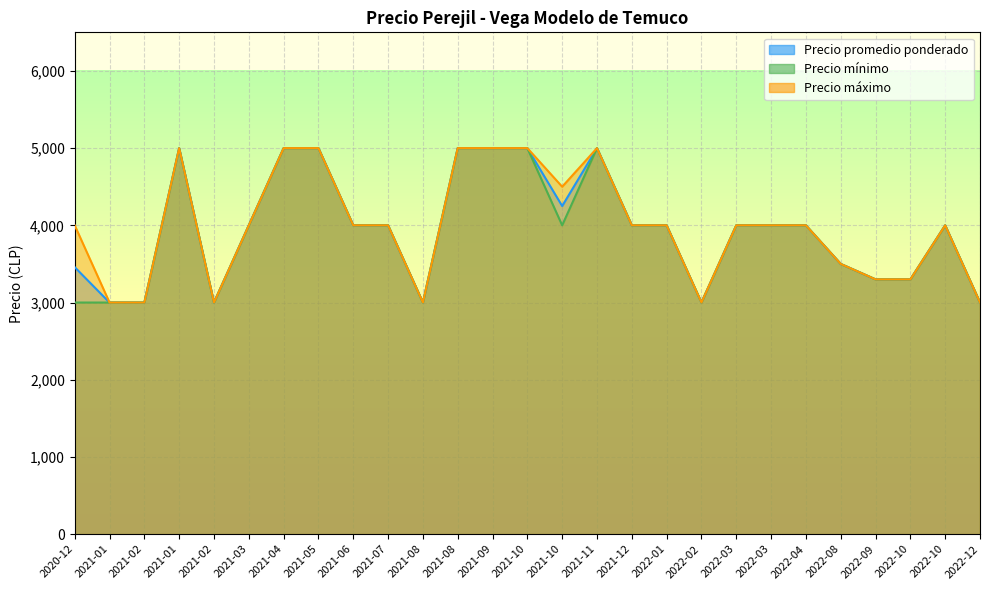

How many interior local valleys does the Precio mínimo series have?

4